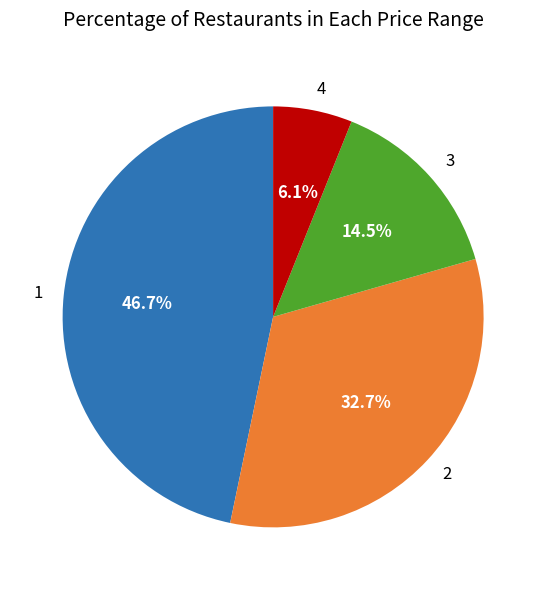

To the nearest percent, what is the average slice percentage?

25%